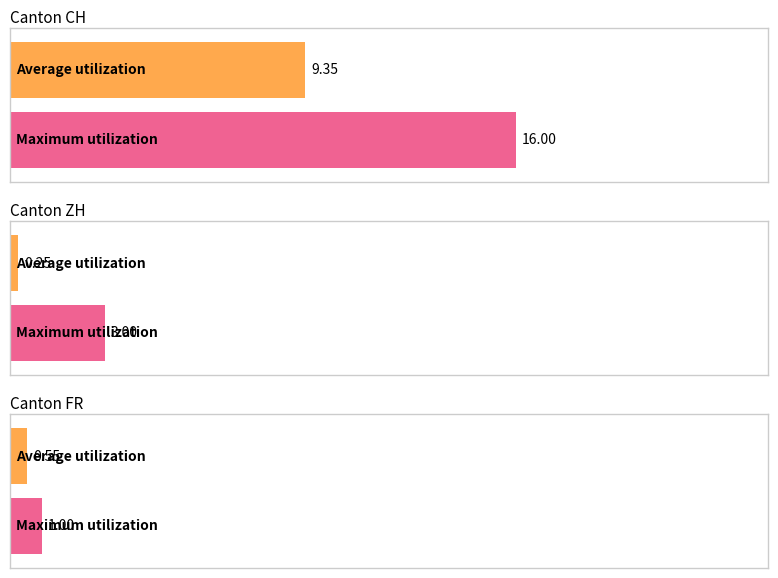

Does the chart contain any negative values?

No